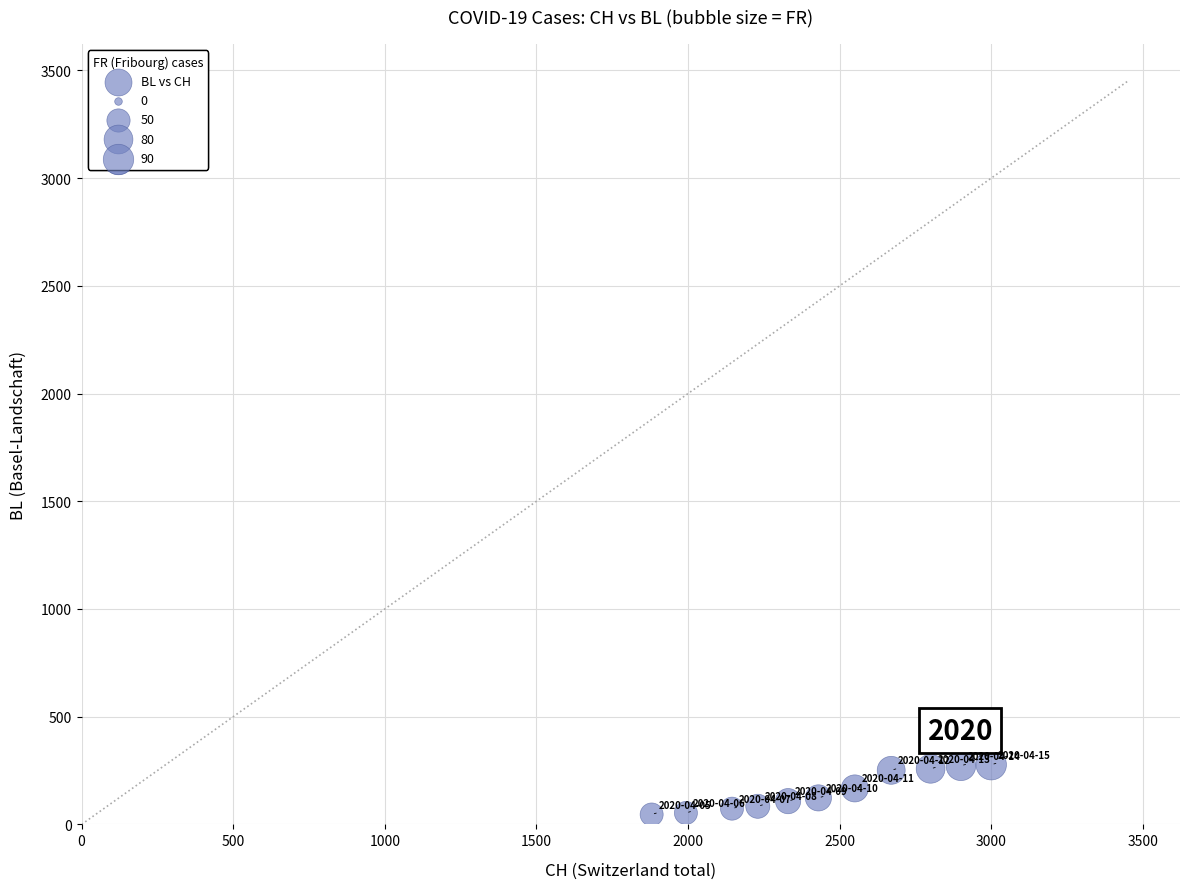

What is the average Y value?

156